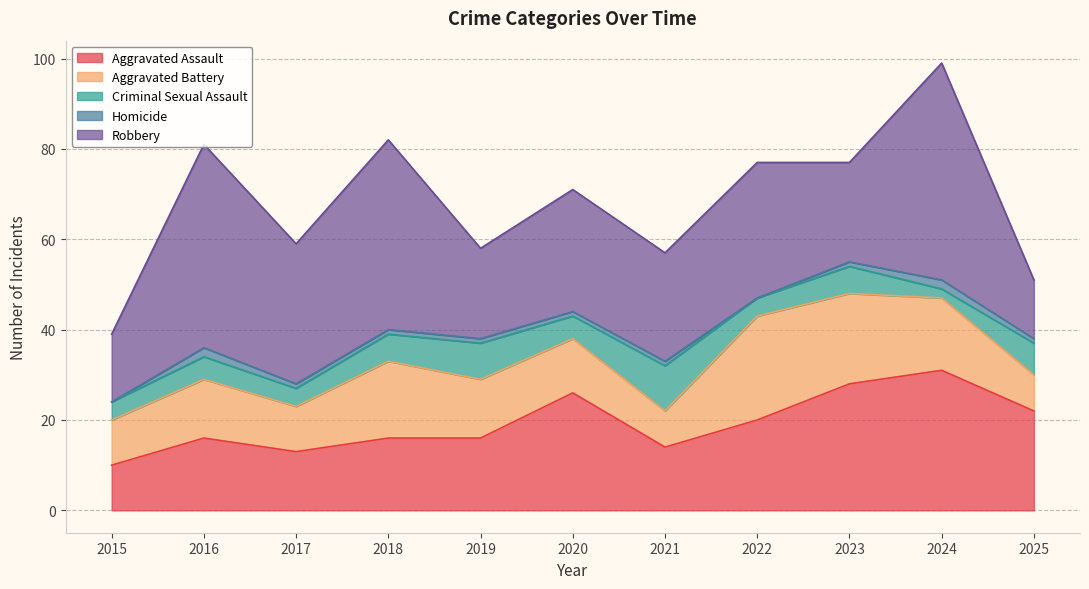

How many lines are shown in the chart?

5